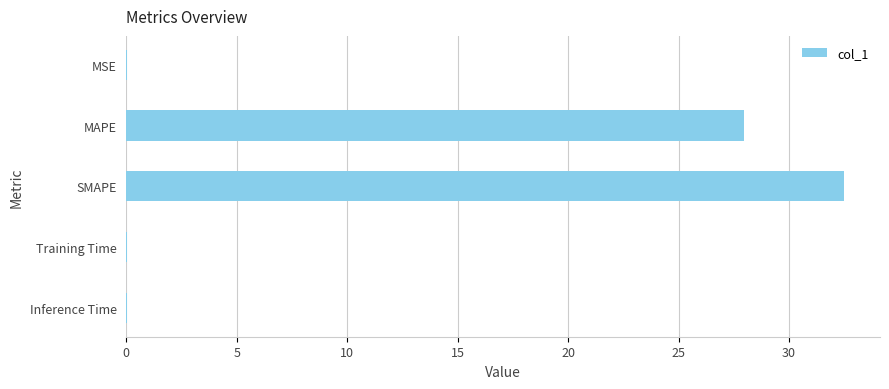

What is the greatest value displayed?

32.5